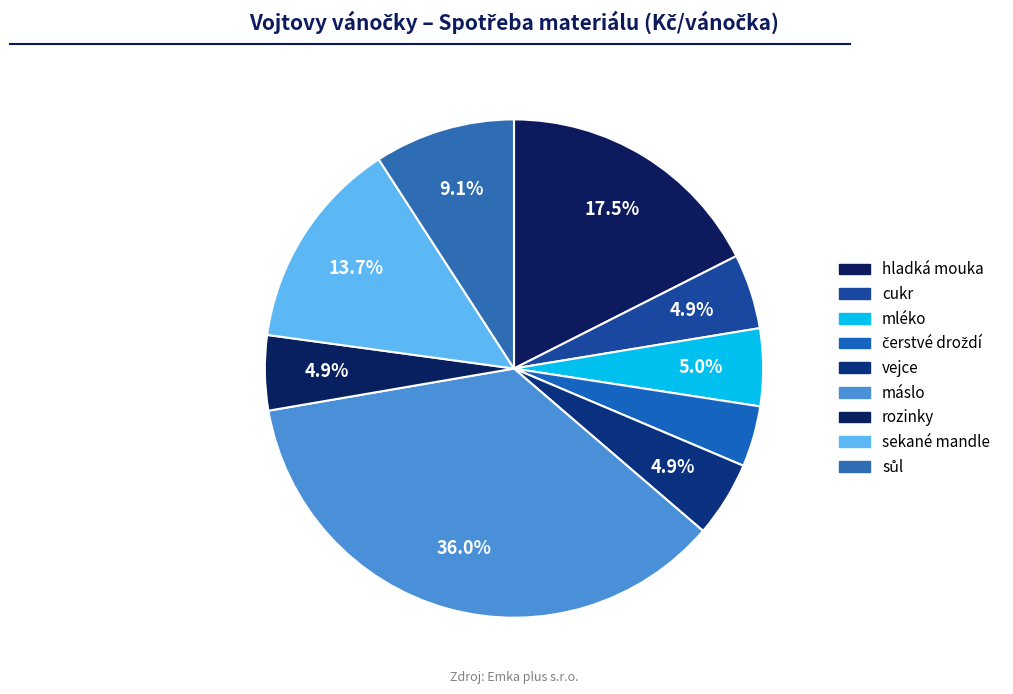

Which category has the smallest portion of the pie?

čerstvé droždí